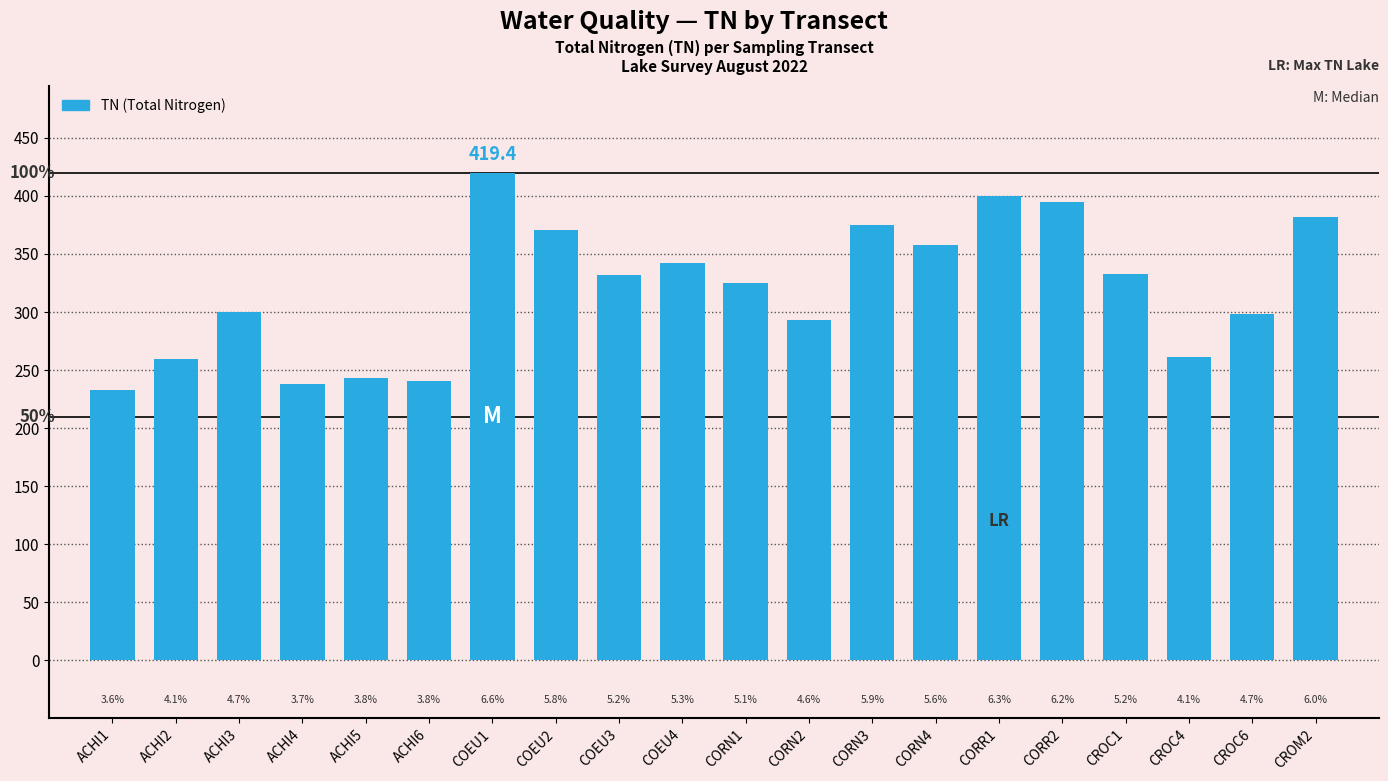

Approximately how many times larger is the value at CROC6 compared to ACHI6?

1.2